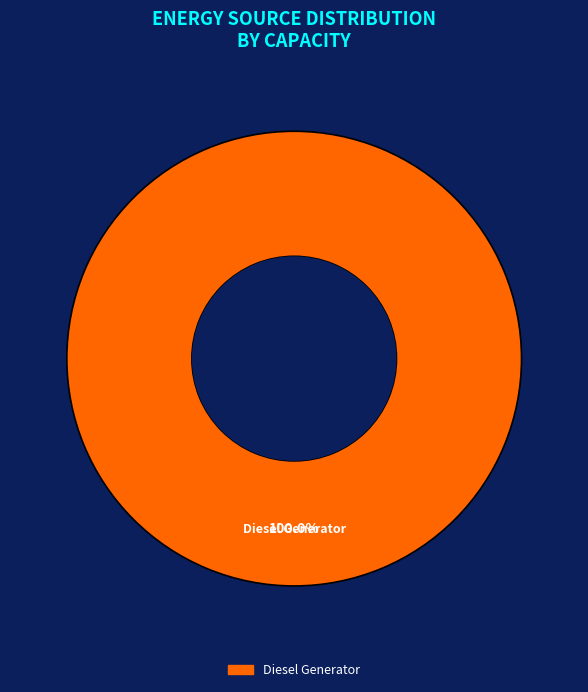

Count the number of slices in the pie.

1